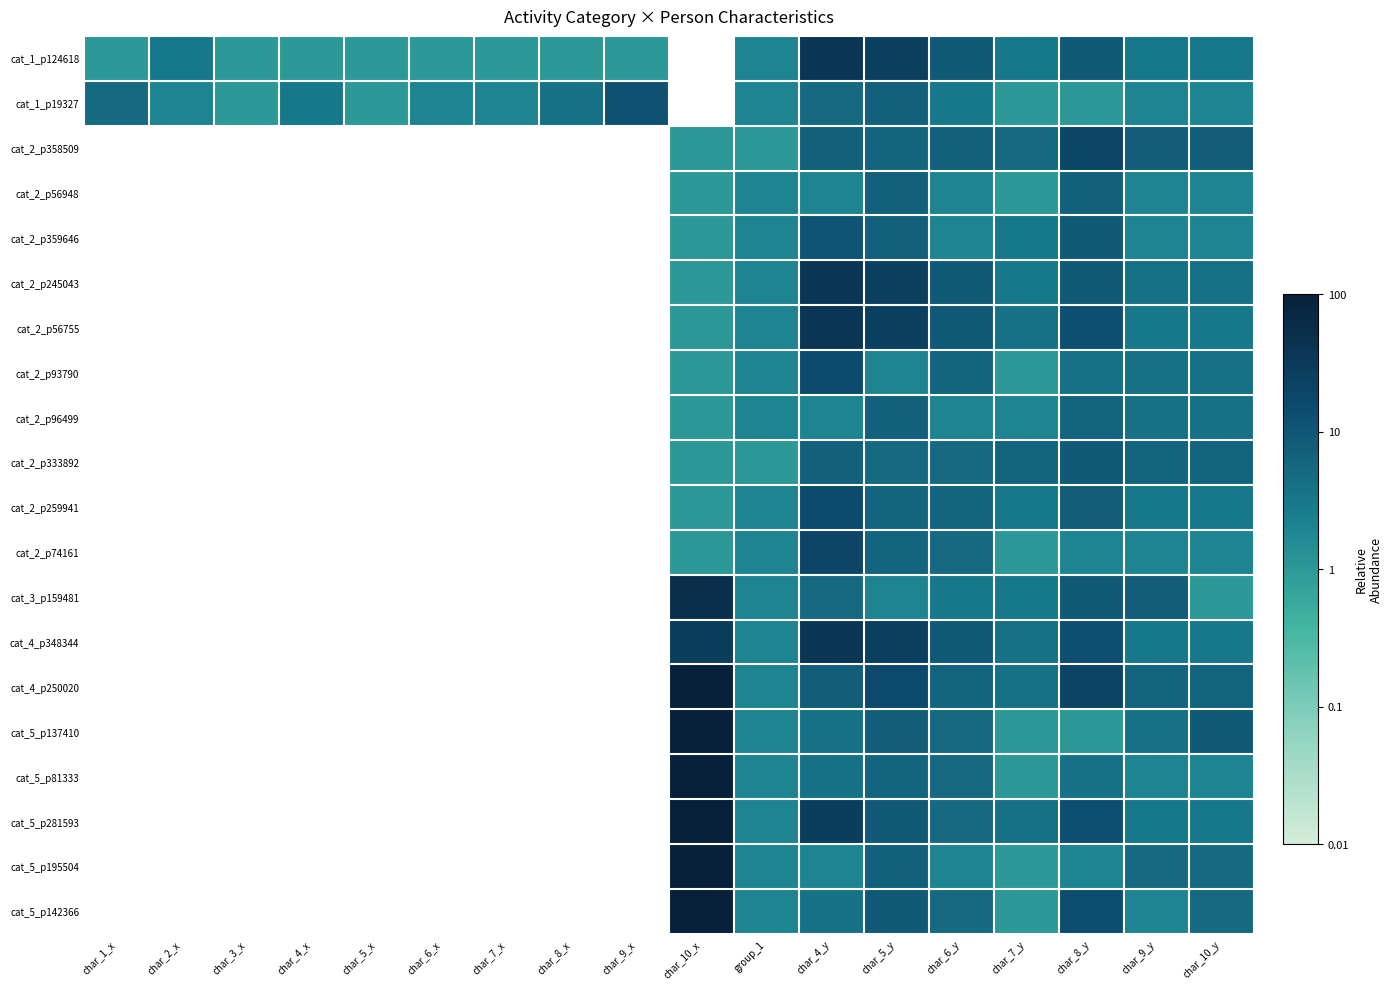

What is the spread (max minus min) of values at char_6_y?

0.7